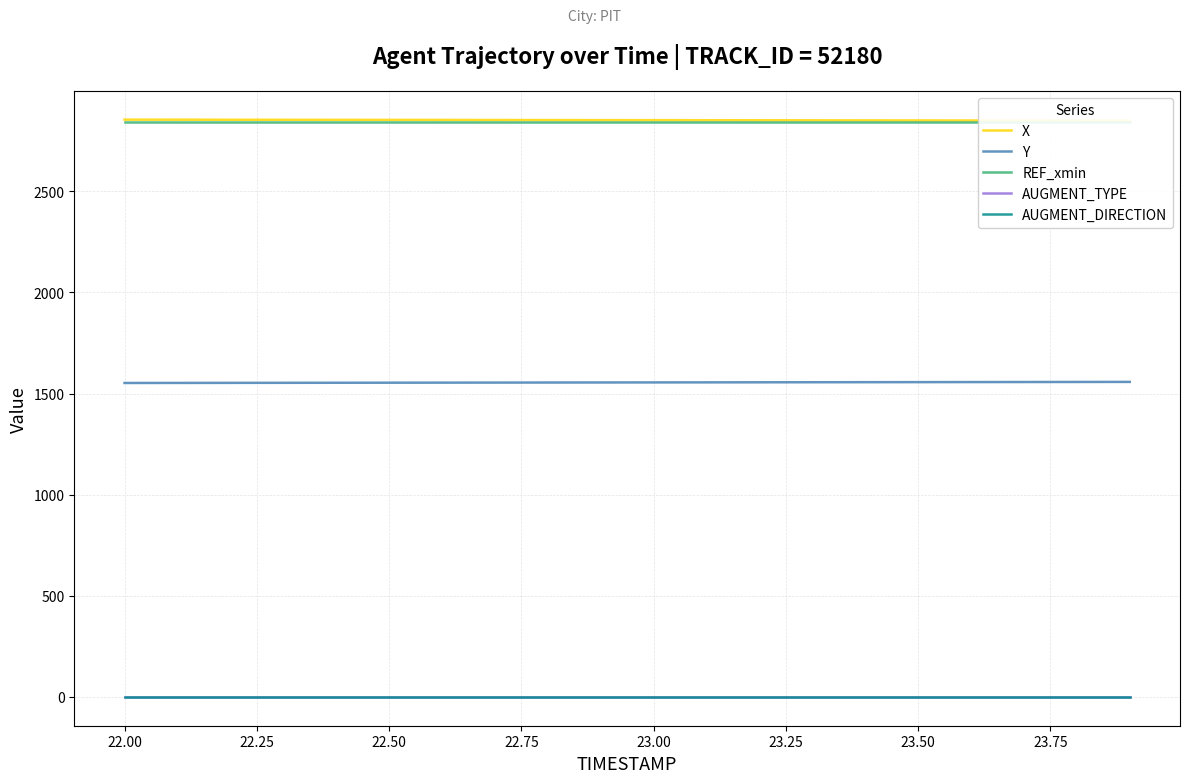

What is the lowest value of the Y series?

1552.3